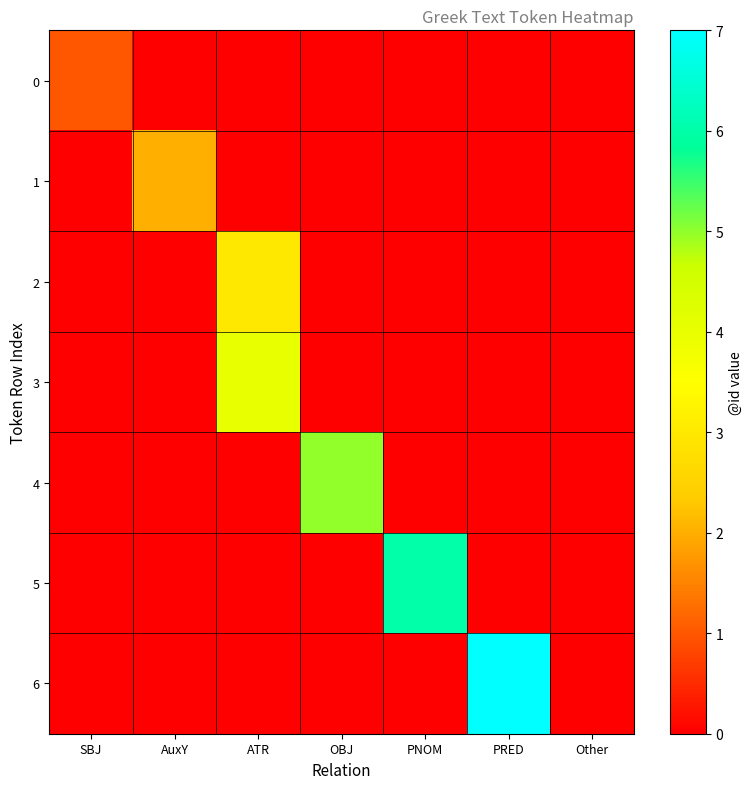

Reading left to right, list all the values displayed in this chart.

0: SBJ=1	AuxY=0	ATR=0	OBJ=0	PNOM=0	PRED=0	Other=0
1: SBJ=0	AuxY=2	ATR=0	OBJ=0	PNOM=0	PRED=0	Other=0
2: SBJ=0	AuxY=0	ATR=3	OBJ=0	PNOM=0	PRED=0	Other=0
3: SBJ=0	AuxY=0	ATR=4	OBJ=0	PNOM=0	PRED=0	Other=0
4: SBJ=0	AuxY=0	ATR=0	OBJ=5	PNOM=0	PRED=0	Other=0
5: SBJ=0	AuxY=0	ATR=0	OBJ=0	PNOM=6	PRED=0	Other=0
6: SBJ=0	AuxY=0	ATR=0	OBJ=0	PNOM=0	PRED=7	Other=0